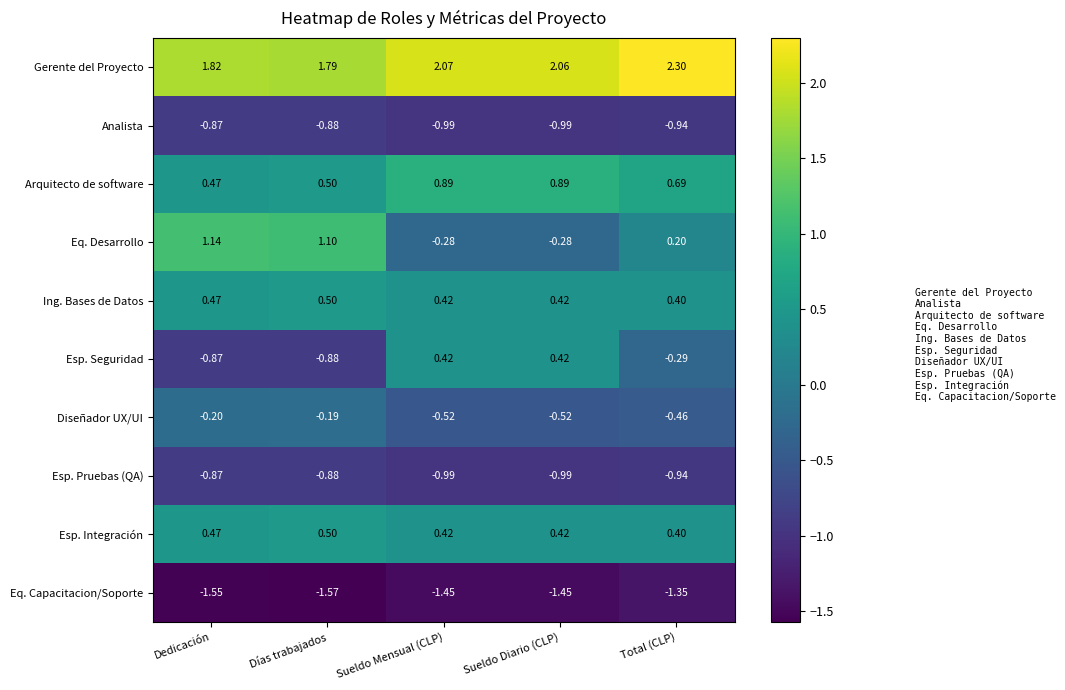

Is the value of Eq. Desarrollo at Total (CLP) greater than the value of Eq. Capacitacion/Soporte at Sueldo Diario (CLP)?

Yes